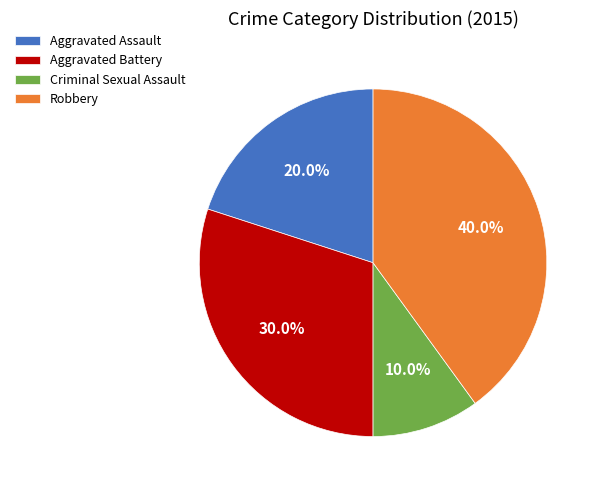

Combined, what portion of the pie is Aggravated Assault and Robbery?

60.0%